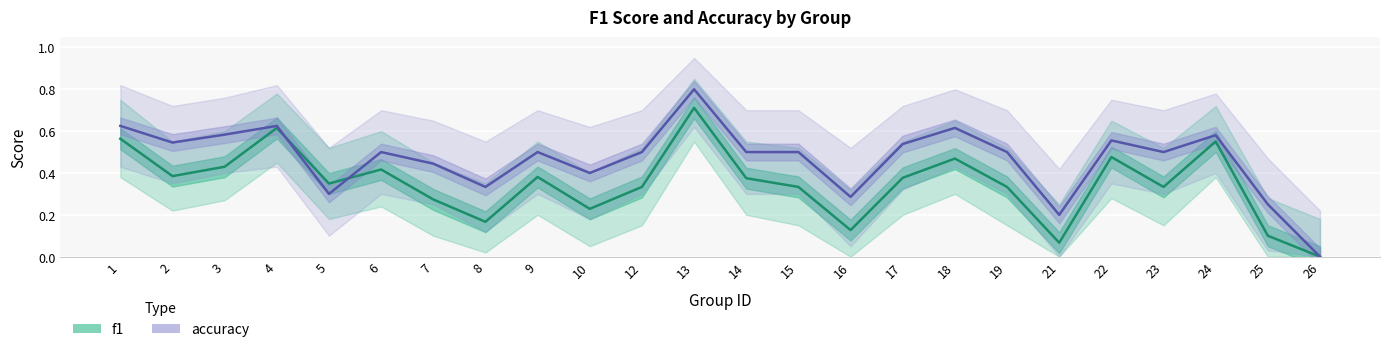

What is the total value across all series at 10?

0.6